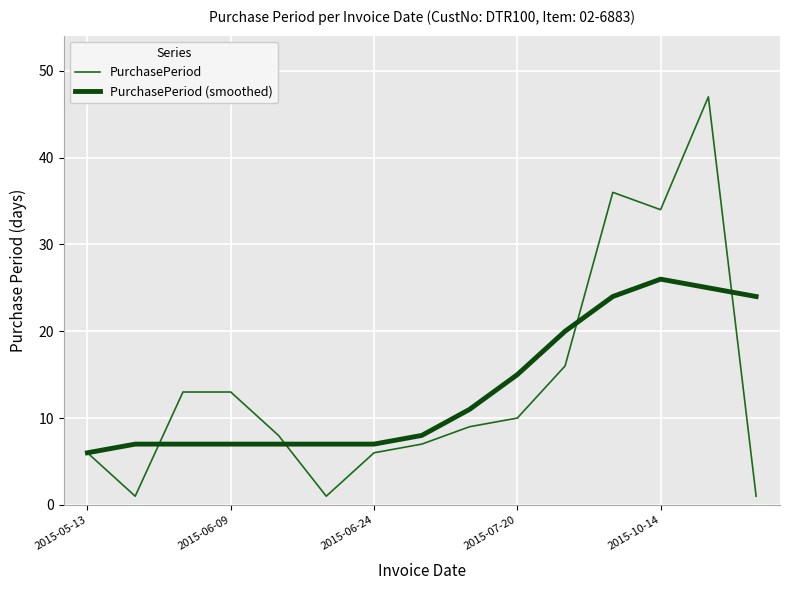

What is the highest value of the PurchasePeriod (smoothed) series?

26